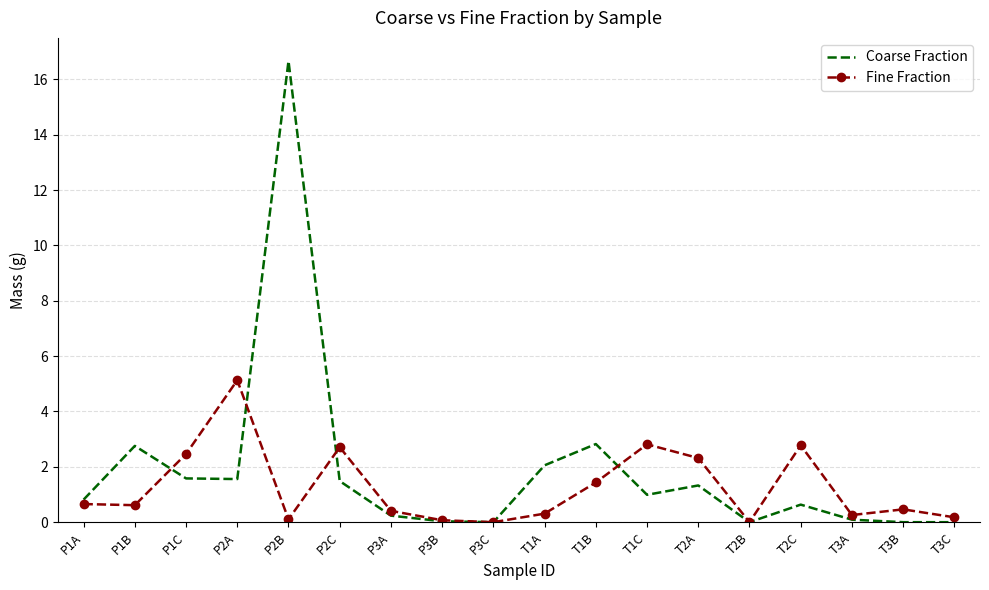

How many categories are shown in the chart?

18